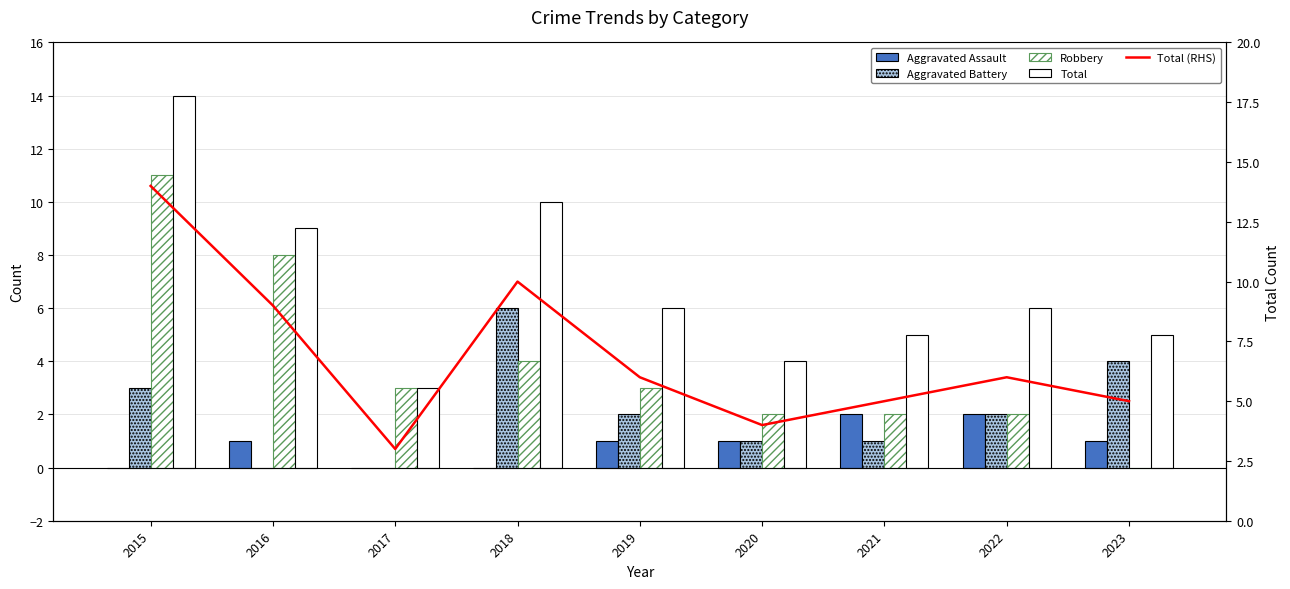

Reading left to right, extract all data points from this chart.

Aggravated Assault: 2015=0	2016=1	2017=0	2018=0	2019=1	2020=1	2021=2	2022=2	2023=1
Aggravated Battery: 2015=3	2016=0	2017=0	2018=6	2019=2	2020=1	2021=1	2022=2	2023=4
Robbery: 2015=11	2016=8	2017=3	2018=4	2019=3	2020=2	2021=2	2022=2	2023=0
Total: 2015=14	2016=9	2017=3	2018=10	2019=6	2020=4	2021=5	2022=6	2023=5
Total (RHS): 2015=14	2016=9	2017=3	2018=10	2019=6	2020=4	2021=5	2022=6	2023=5